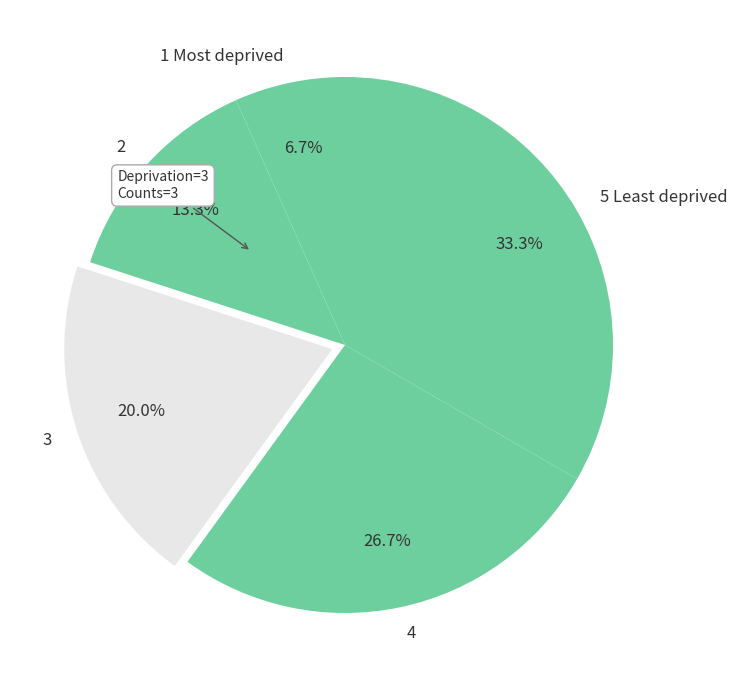

Rank the categories by value from highest to lowest.

5 Least deprived, 4, 3, 2, 1 Most deprived